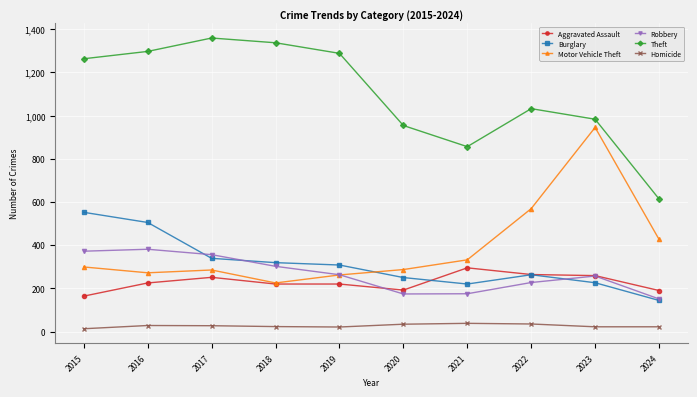

The value of Robbery at 2023 is 257. True or false?

True